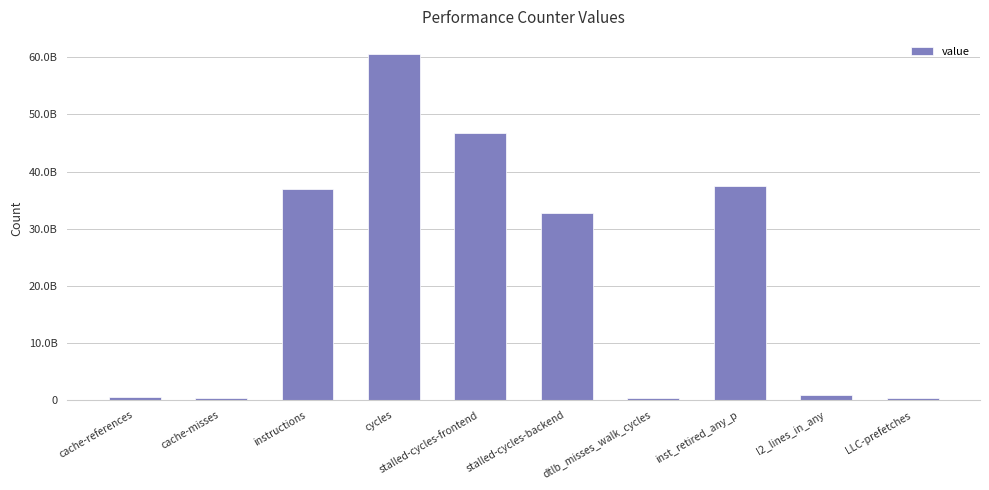

Rank the categories by value from lowest to highest.

LLC-prefetches, cache-misses, dtlb_misses_walk_cycles, cache-references, l2_lines_in_any, stalled-cycles-backend, instructions, inst_retired_any_p, stalled-cycles-frontend, cycles